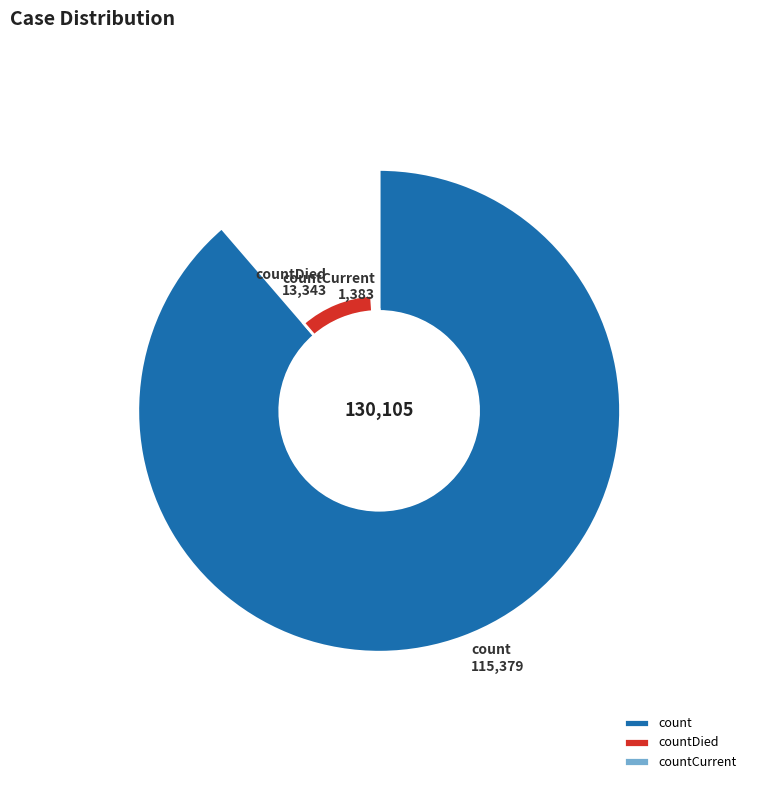

The count slice represents 97% of the pie. True or false?

False